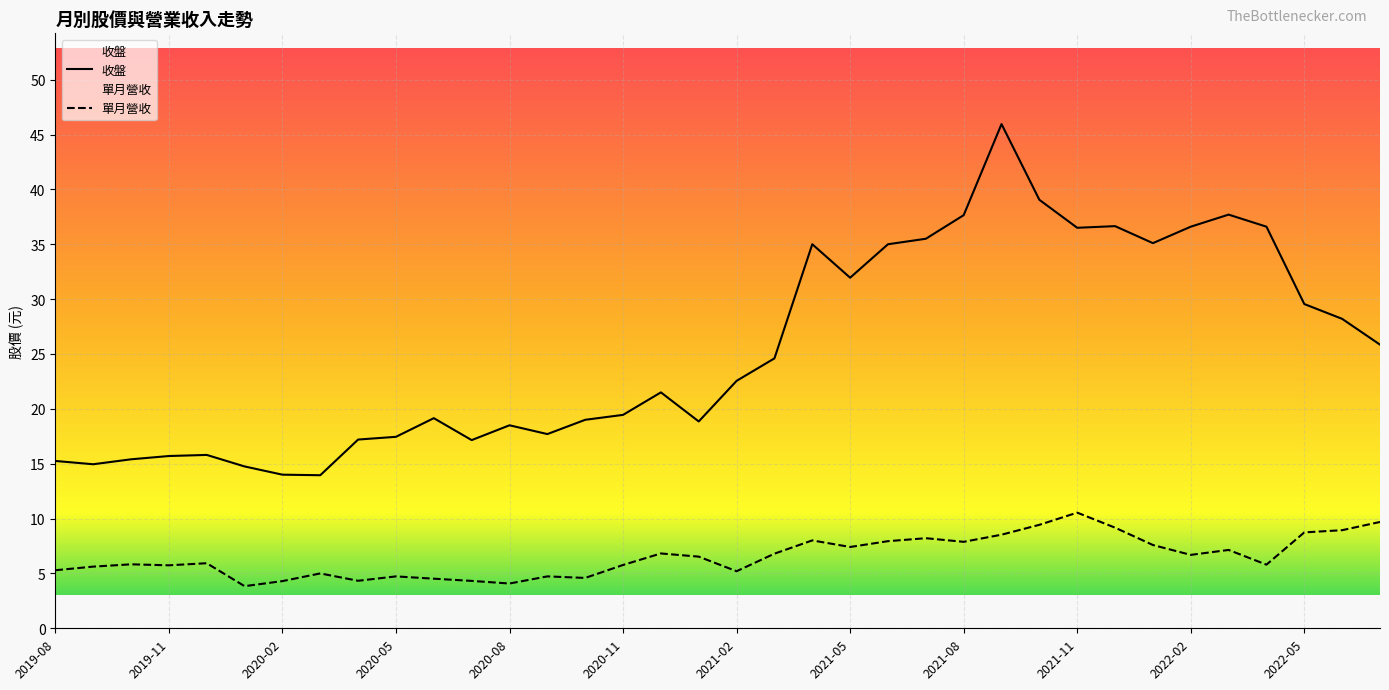

At which label is 收盤 closest to 29?

2022-05